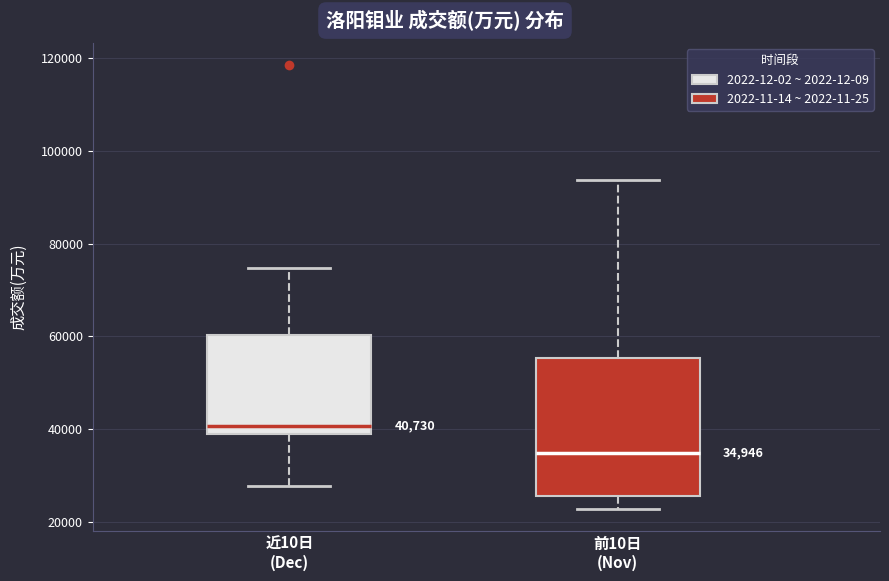

Which box's median line is the highest?

近10日 (Dec)